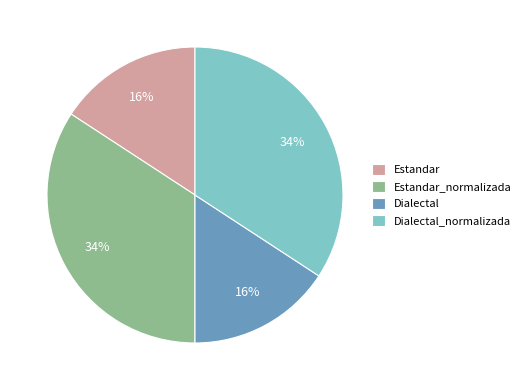

To the nearest percent, what is the average slice percentage?

25%